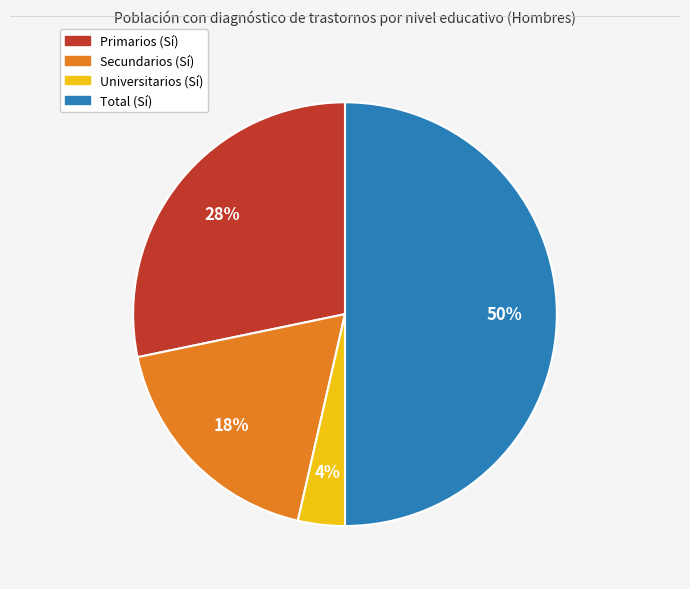

How many slices are in this pie chart?

4